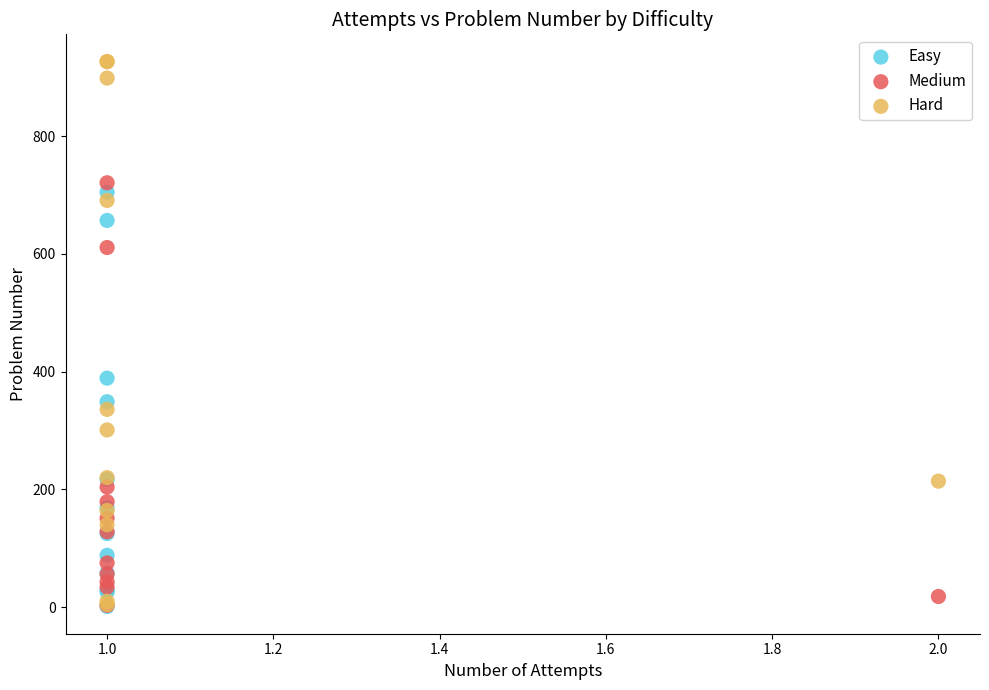

What are all the series names shown in the legend?

Easy, Medium, Hard